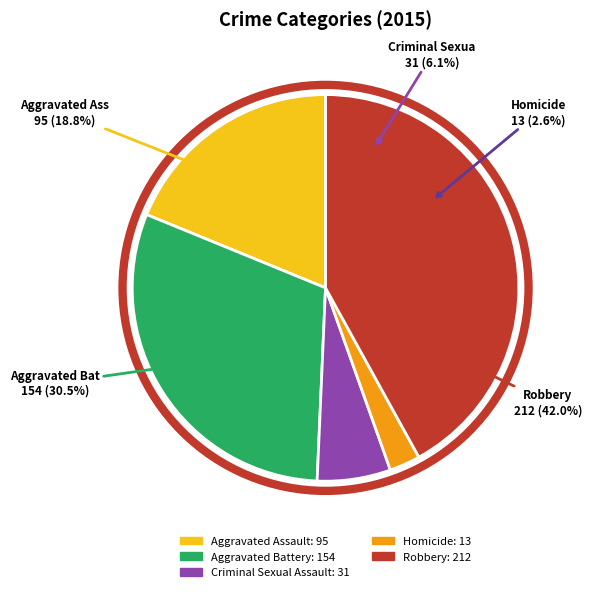

What is the change in value from Criminal Sexual Assault to Homicide?

-18